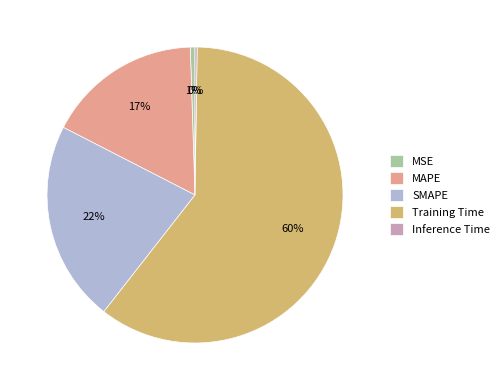

Which category has the biggest portion of the pie?

Training Time